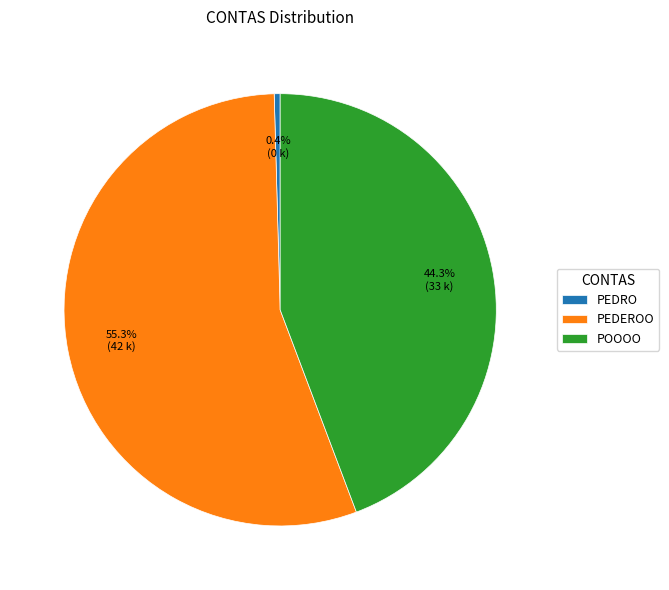

What percentage do POOOO and PEDRO together represent?

44.7%